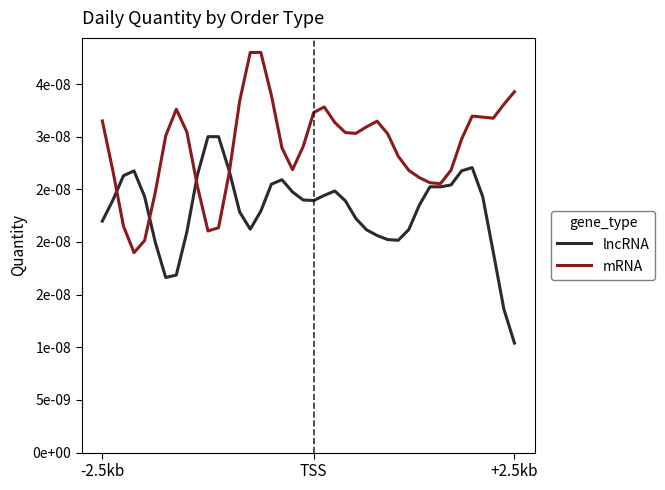

What are all the series names shown in the legend?

lncRNA, mRNA